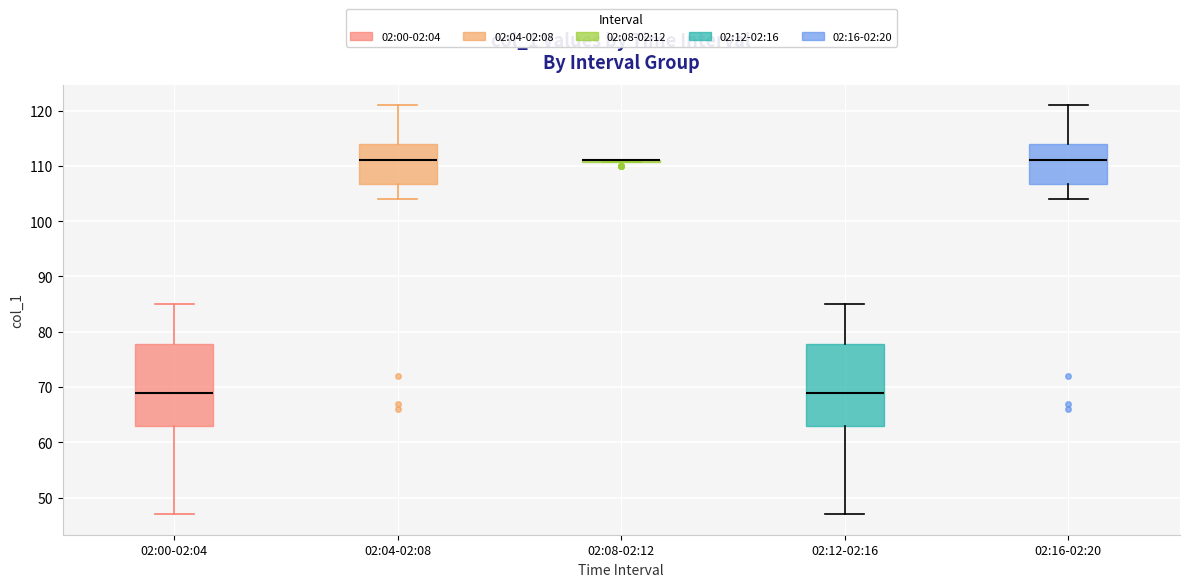

Reading left to right, transcribe this box plot: for each box, give where its median line is, the range the box spans, and where its two whiskers end, as read against the y-axis. The values are not printed on the chart, so give them approximately, as read against the axis.

02:00-02:04: median 69, box 63 to 78, whiskers 47 to 85
02:04-02:08: median 111, box 107 to 114, whiskers 104 to 121
02:08-02:12: box collapsed to a line at 111, whiskers 111 to 111
02:12-02:16: median 69, box 63 to 78, whiskers 47 to 85
02:16-02:20: median 111, box 107 to 114, whiskers 104 to 121